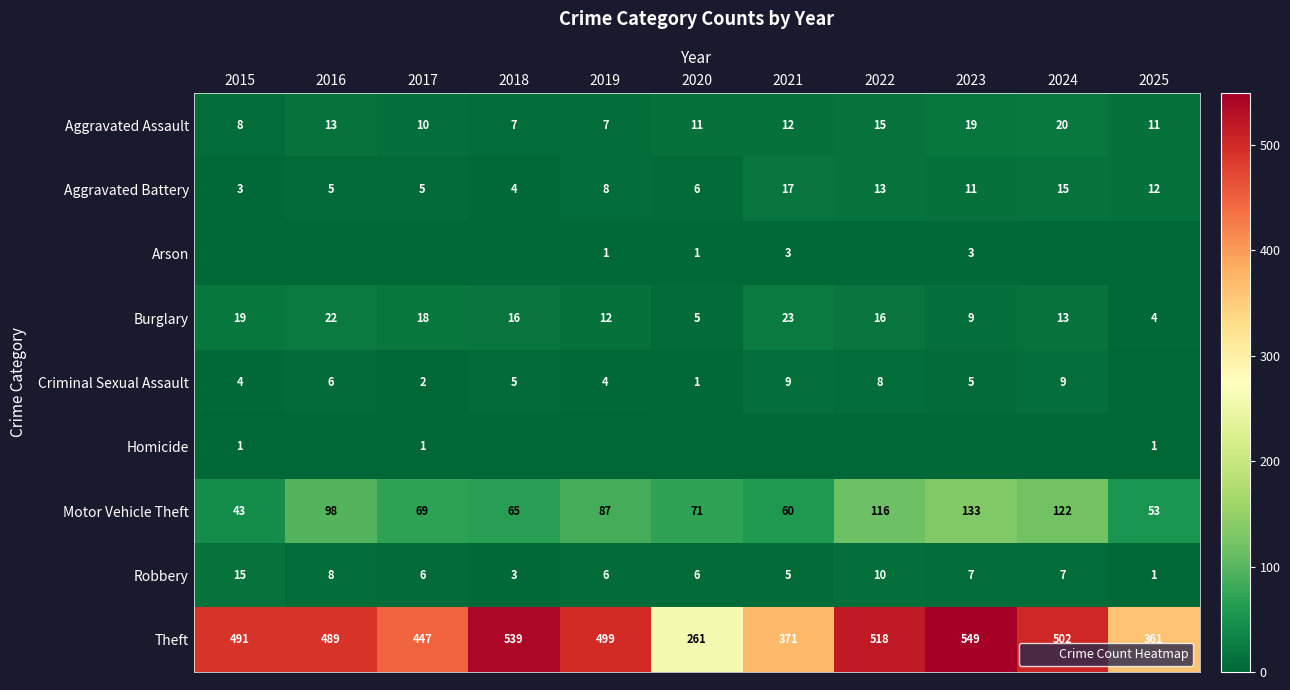

At which label is Burglary closest to 13?

2024